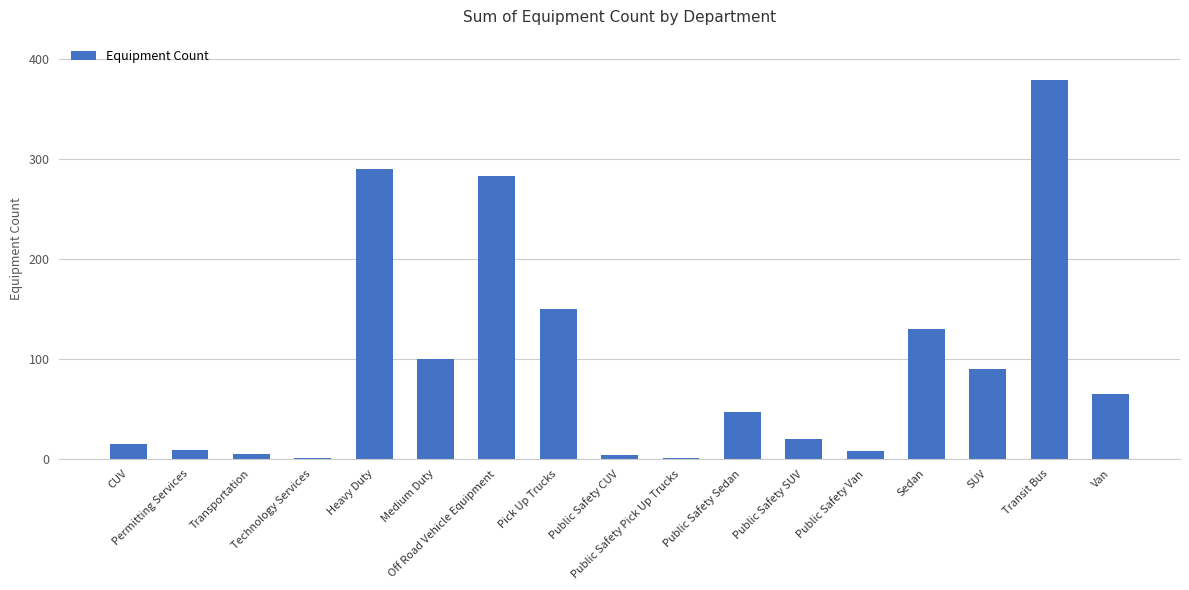

What is the greatest value displayed?

379